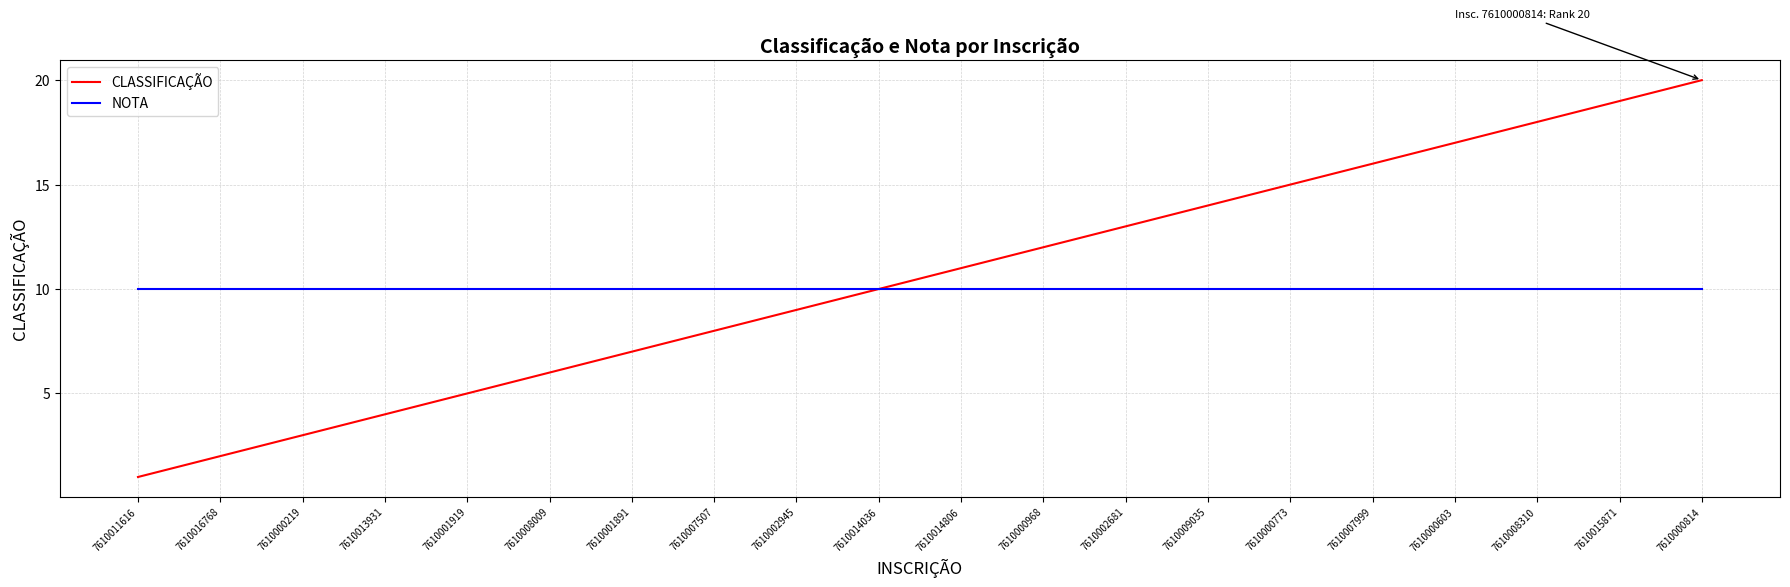

Which series has the largest total across all categories?

CLASSIFICAÇÃO